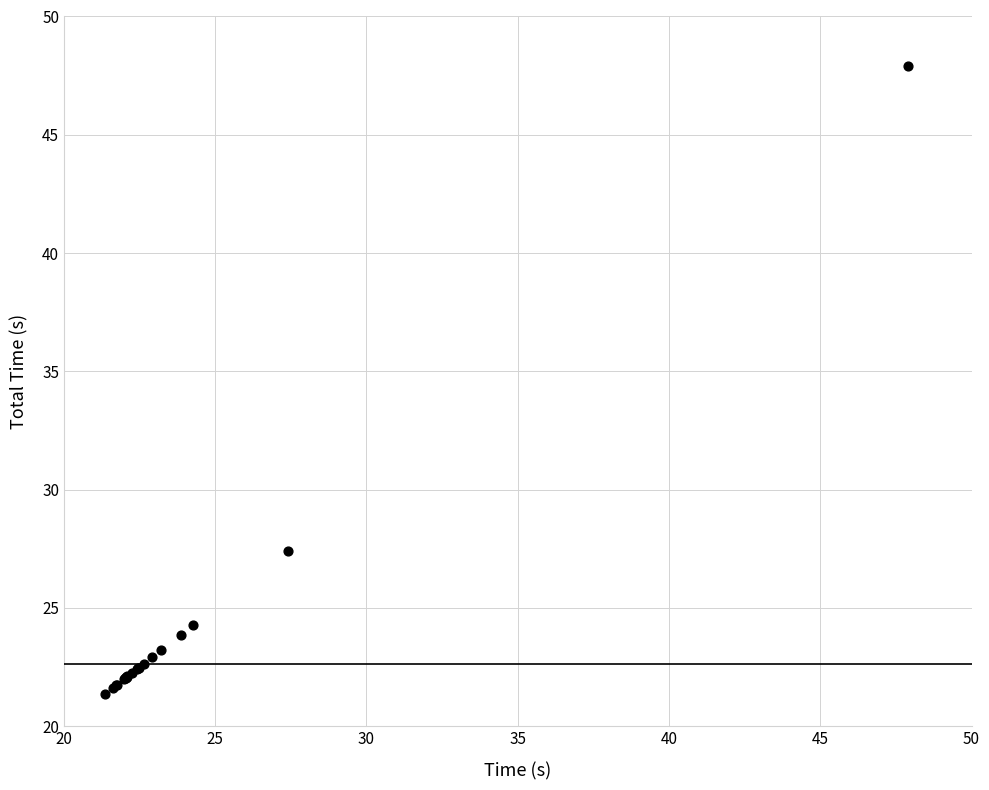

What Y value in the scatter plot is closest to 34?

27.4